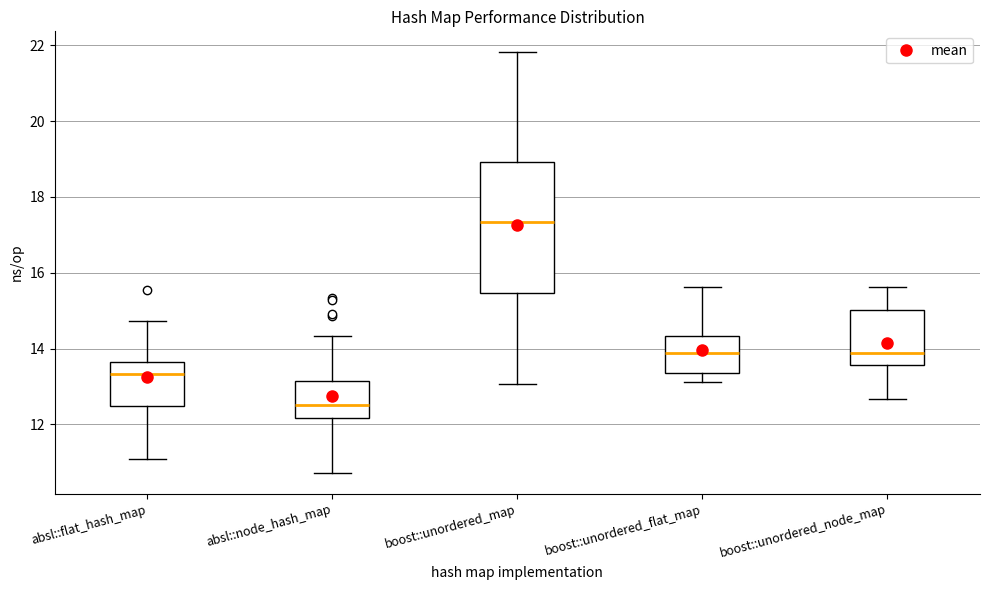

Where is the upper edge of the box for boost::unordered_flat_map on the y-axis? The values are not printed on the chart, so give them approximately, as read against the axis.

14.4